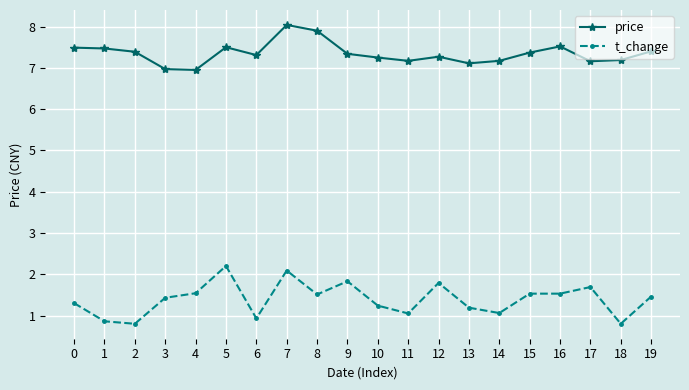

At how many categories does at least one series exceed 2?

20